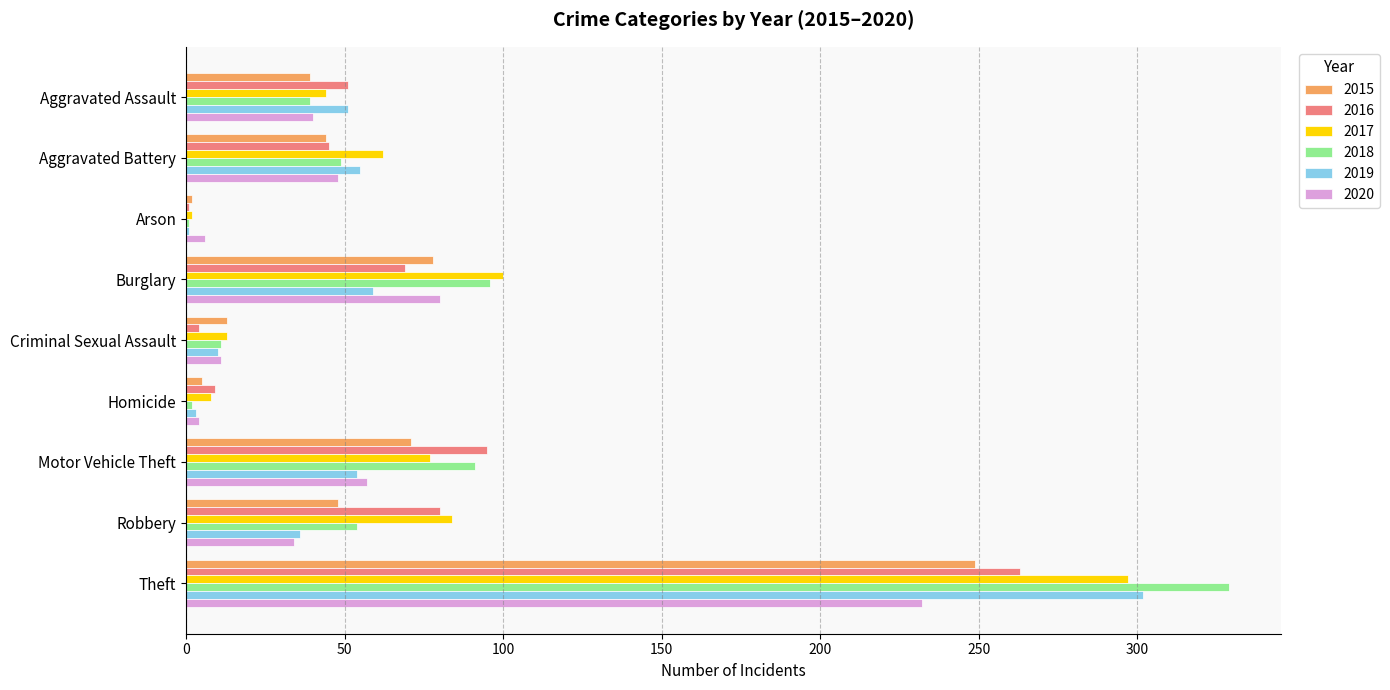

What are all the series names shown in the legend?

2015, 2016, 2017, 2018, 2019, 2020